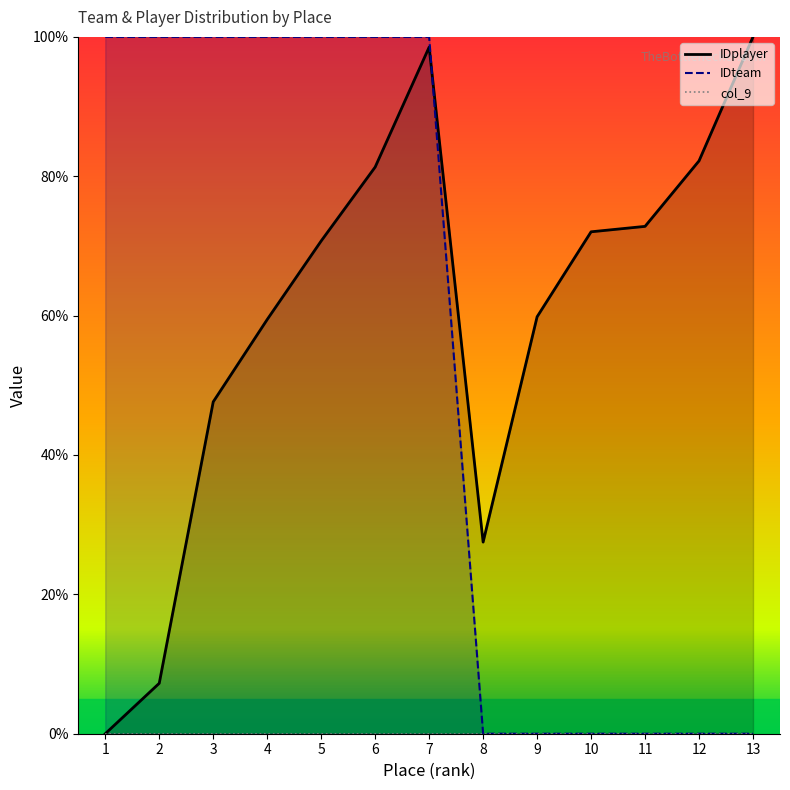

Which series has the largest total across all categories?

IDplayer